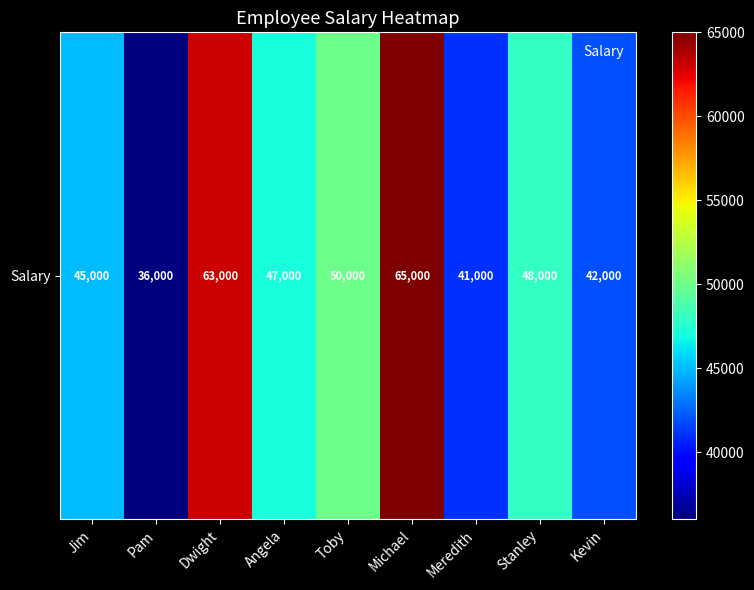

Is it true that the value at Pam is 36000?

True